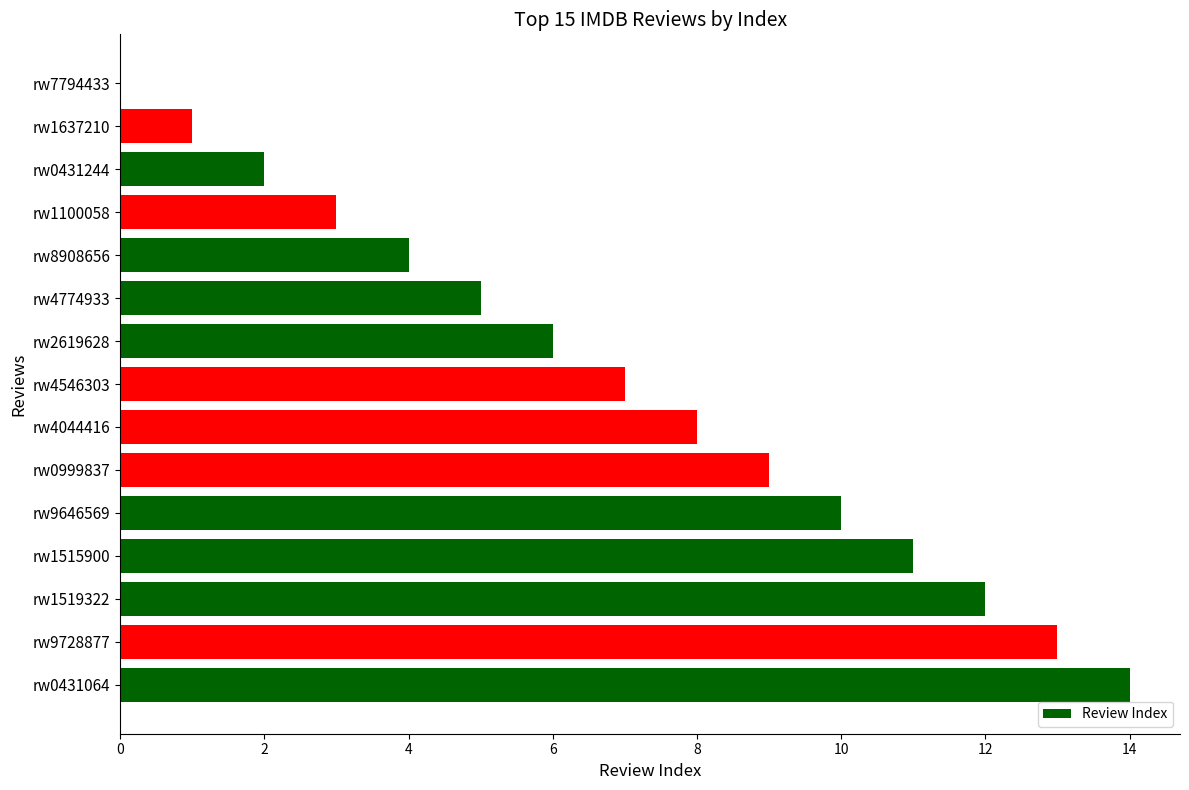

What is the change in value from rw8908656 to rw2619628?

+2